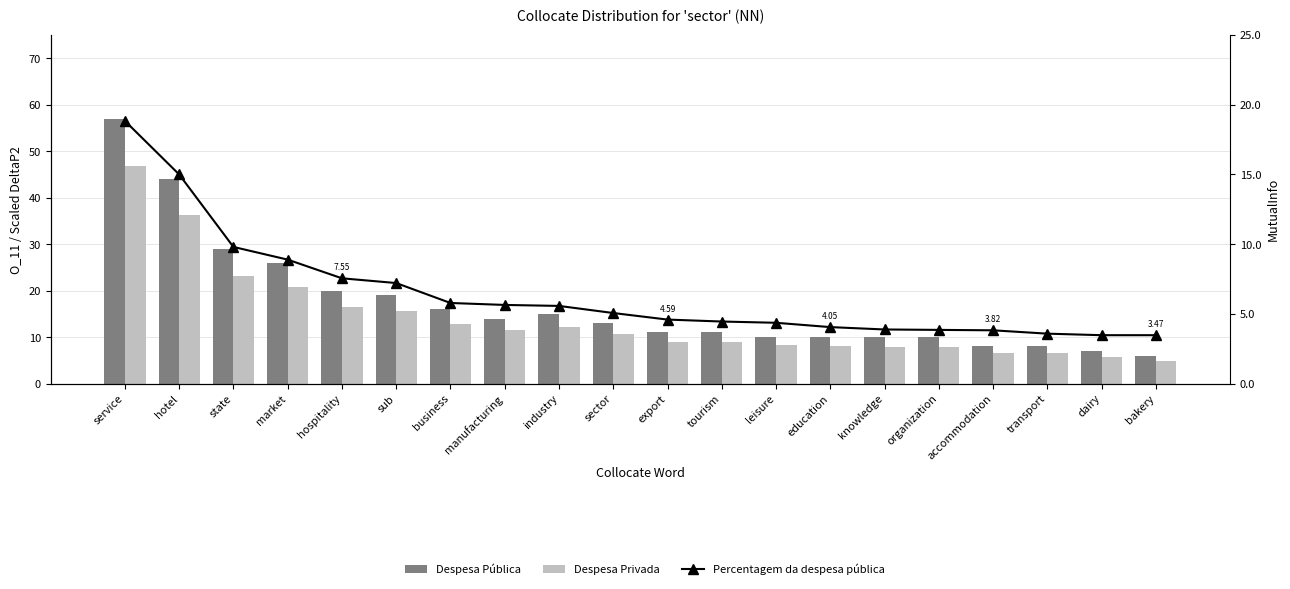

What are all the series names shown in the legend?

Despesa Pública, Despesa Privada, Percentagem da despesa pública